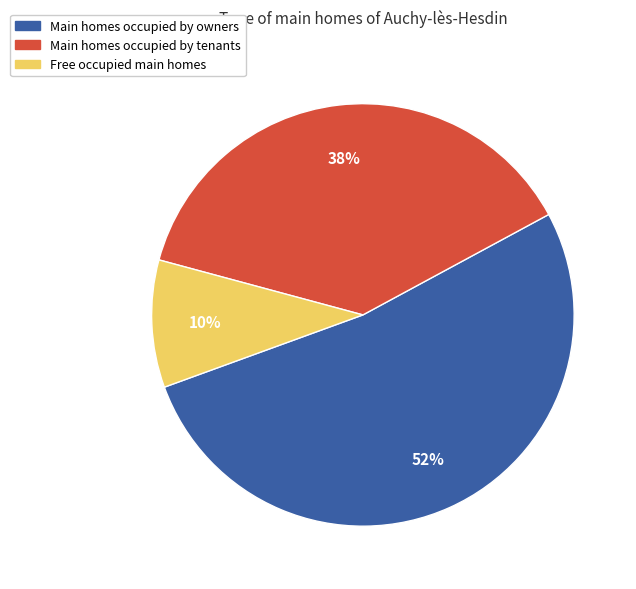

What is the largest slice in the pie chart?

Main homes occupied by owners